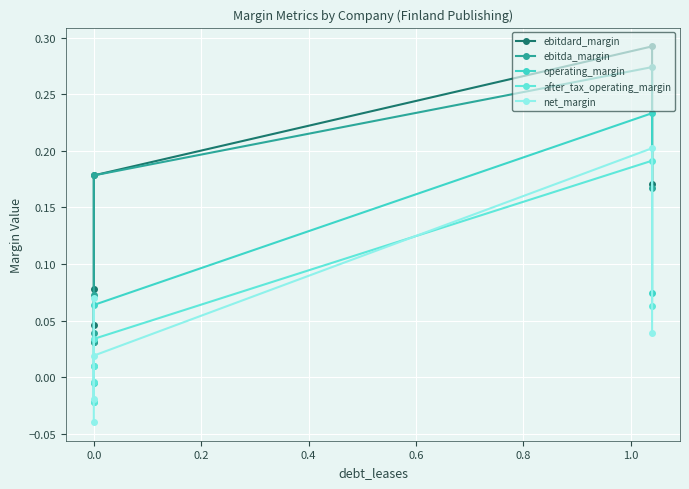

Count the ebitda_margin values in the range 0 to 1.

6